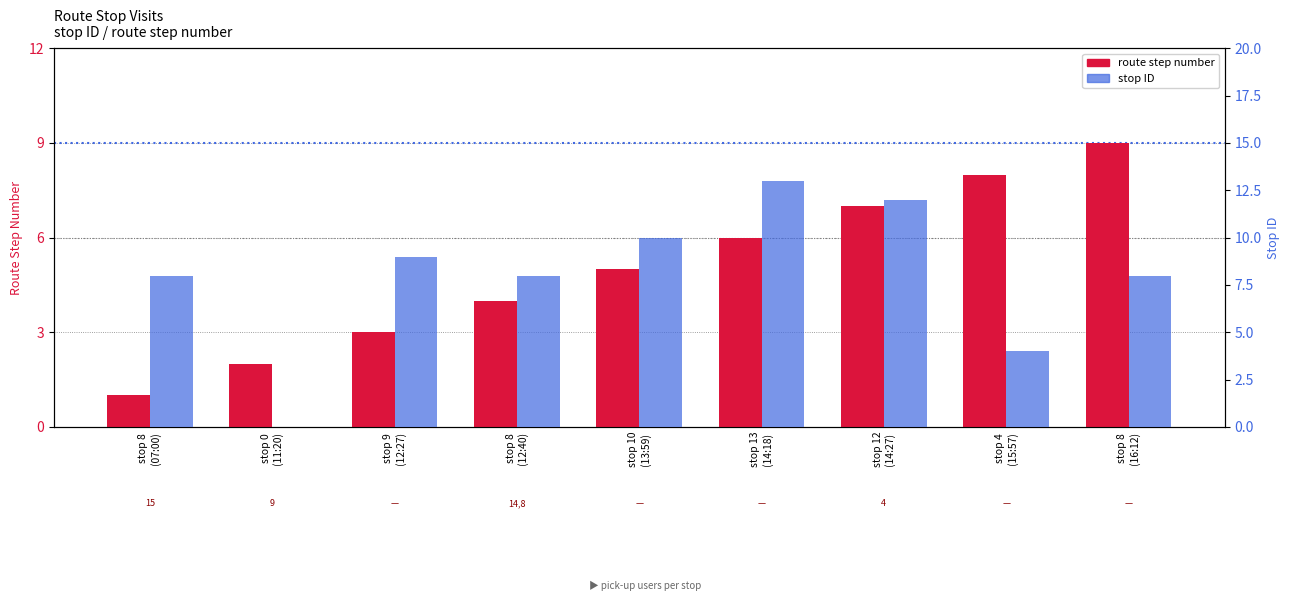

Which series has the largest range (max minus min)?

stop ID